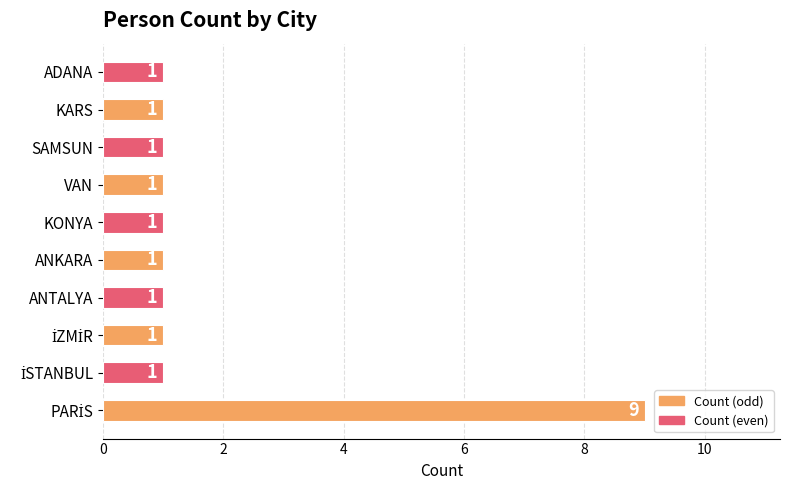

The value at KARS is 0. True or false?

False